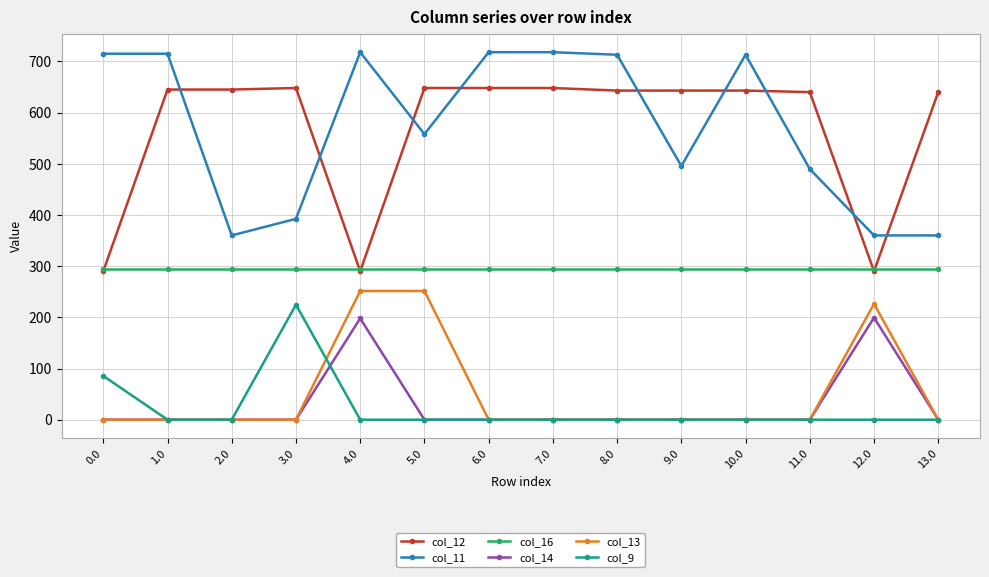

Does the chart display data point markers on the line(s)?

Yes